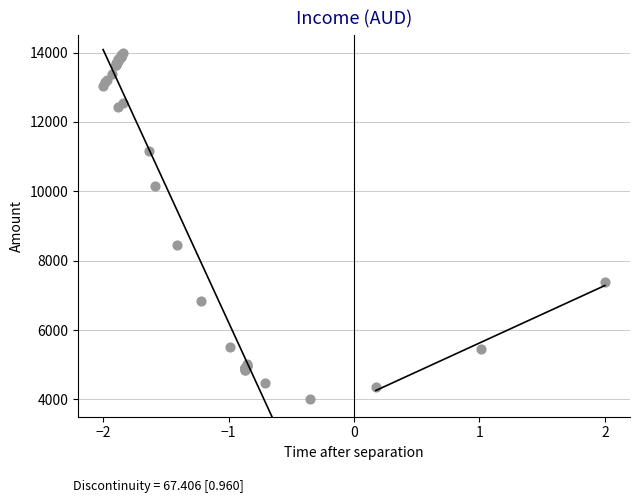

What Y value in the scatter plot is closest to 8999?

8457.8